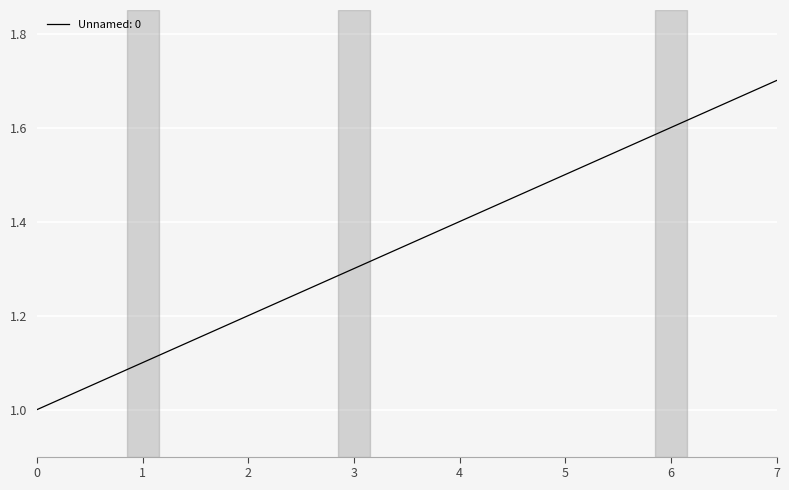

Between 6 and 3, which is larger?

6